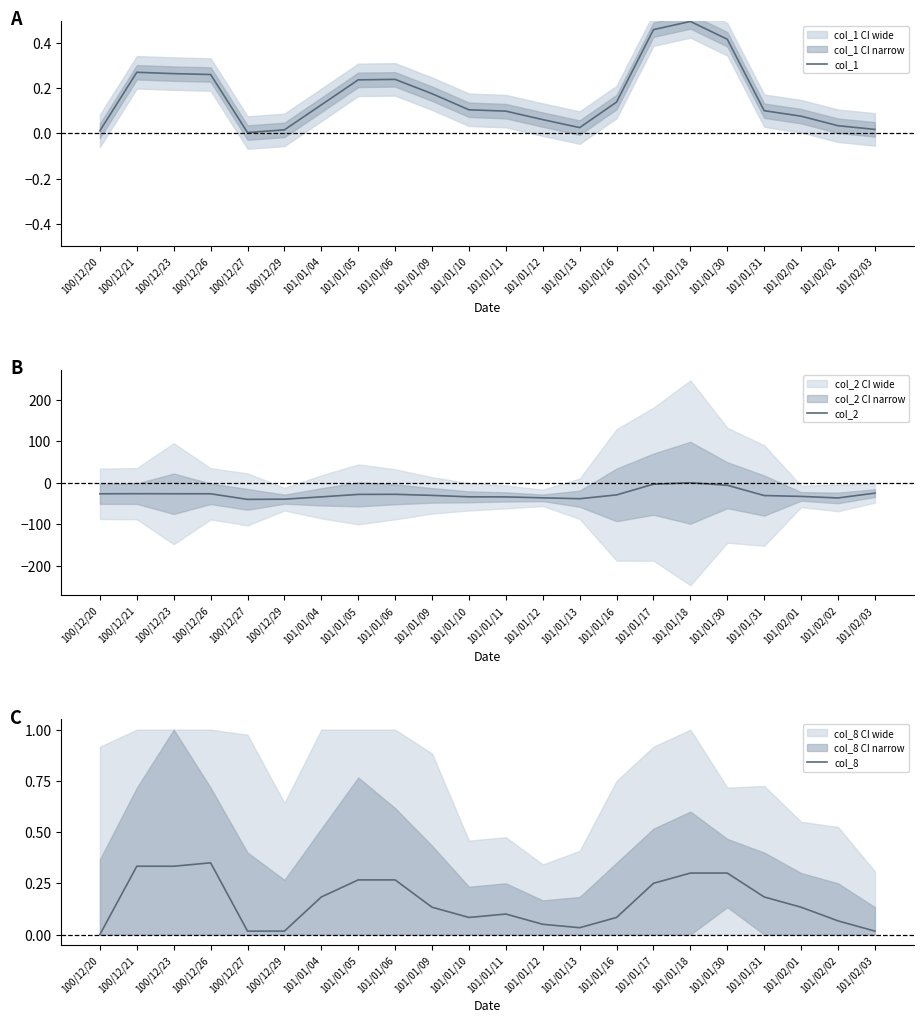

Which series has the largest total across all categories?

col_1